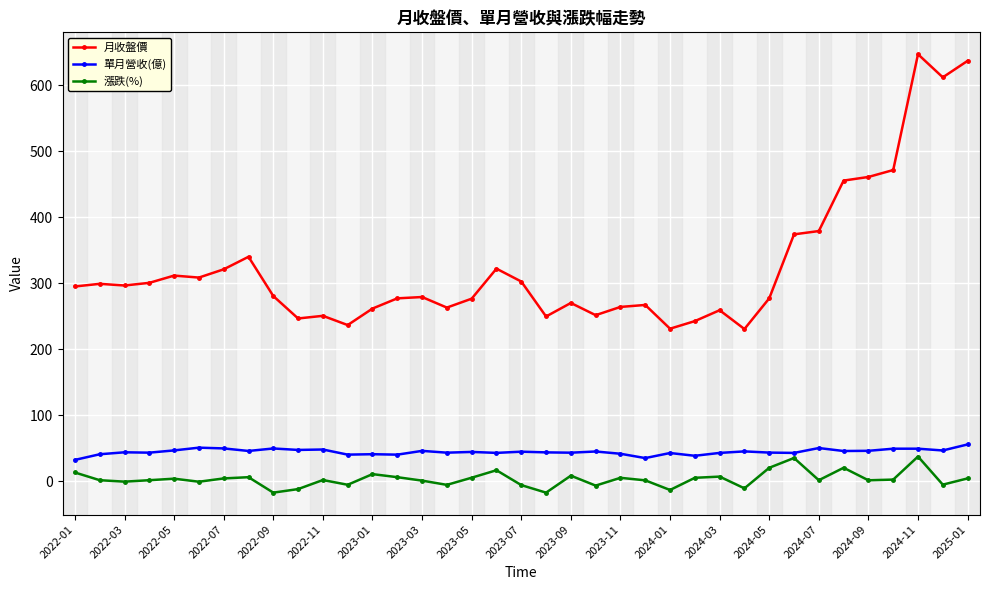

What is the value of the 月收盤價 point at the 19th from the left?

302.5